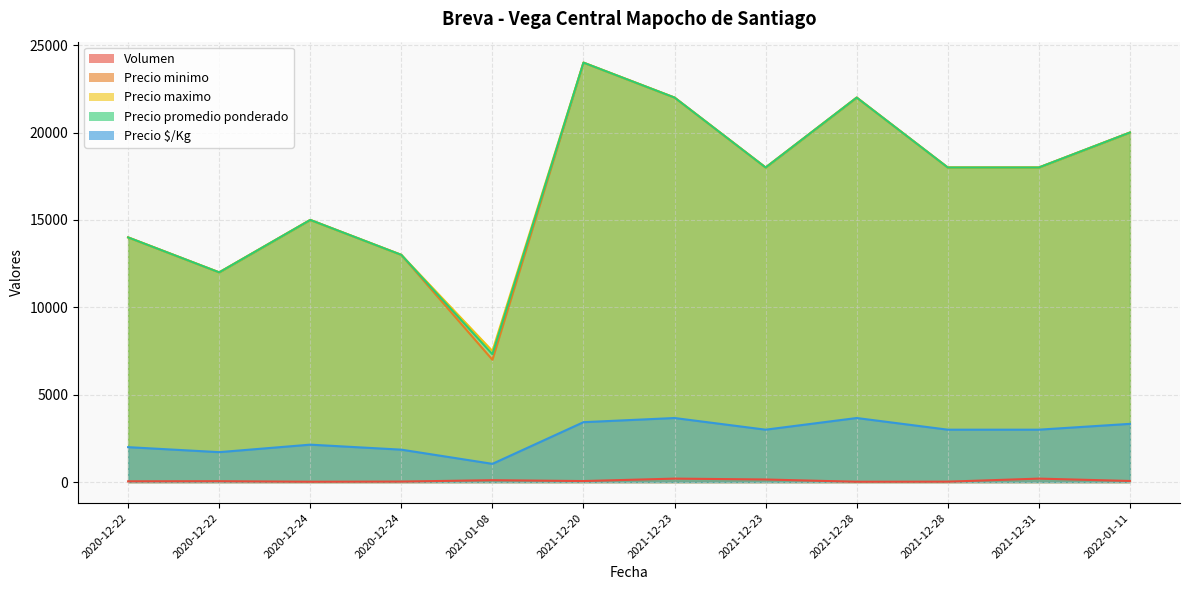

What is the sum of the Precio maximo values at 2021-12-23 and 2021-01-08?

25500